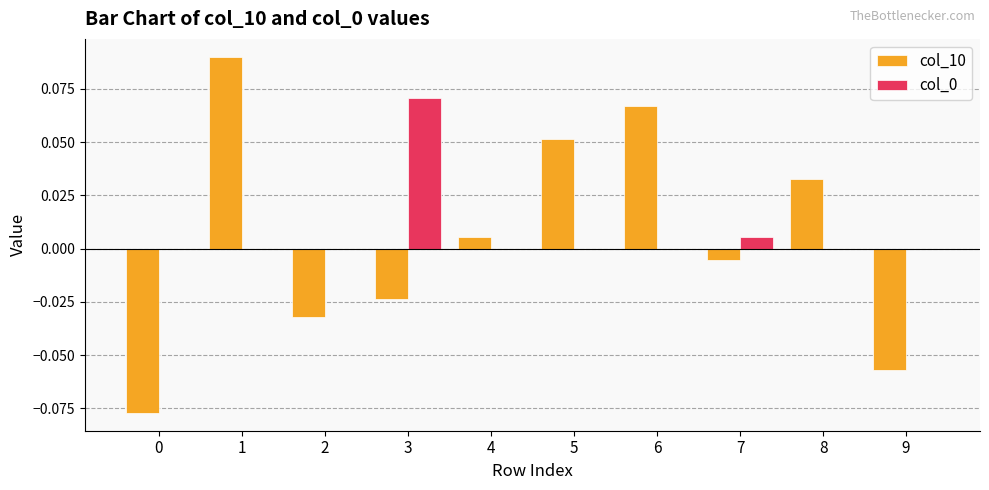

Is the value of col_0 at 2 greater than the value of col_10 at 5?

No